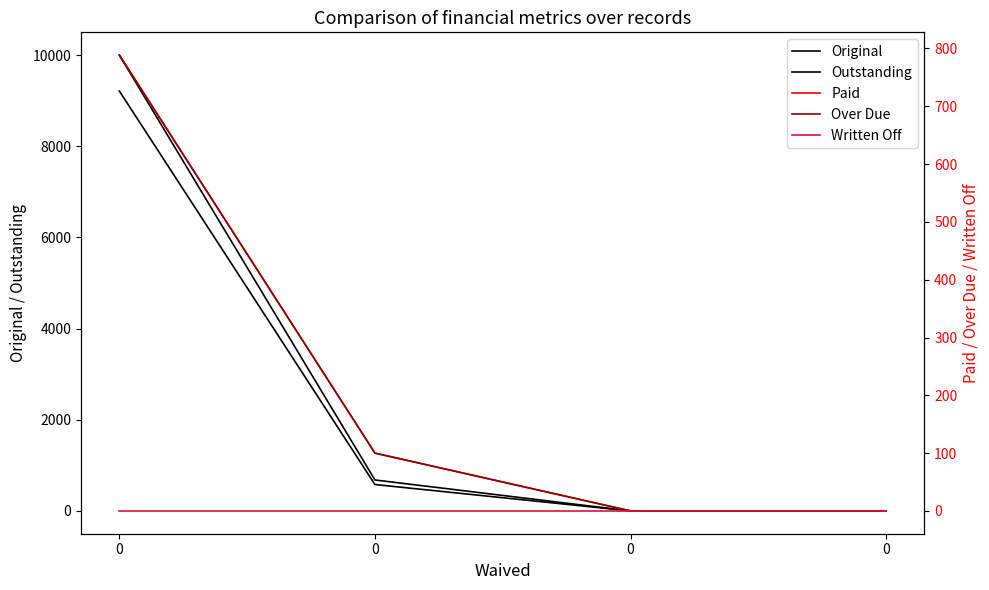

What is the greatest value displayed?

10000.0